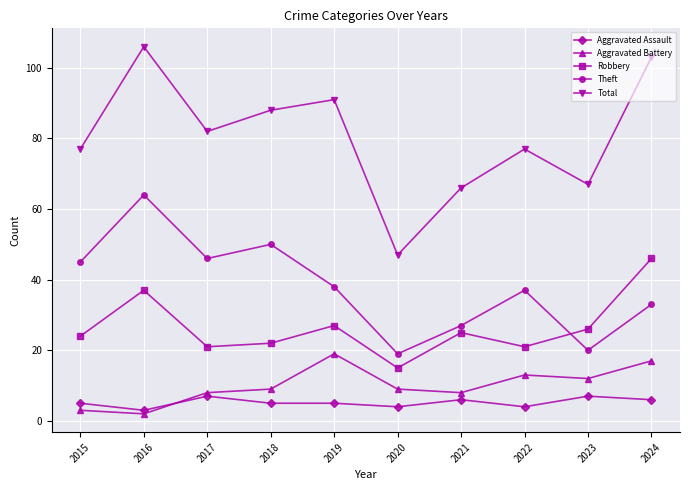

Which label corresponds to the largest value in the chart?

2016